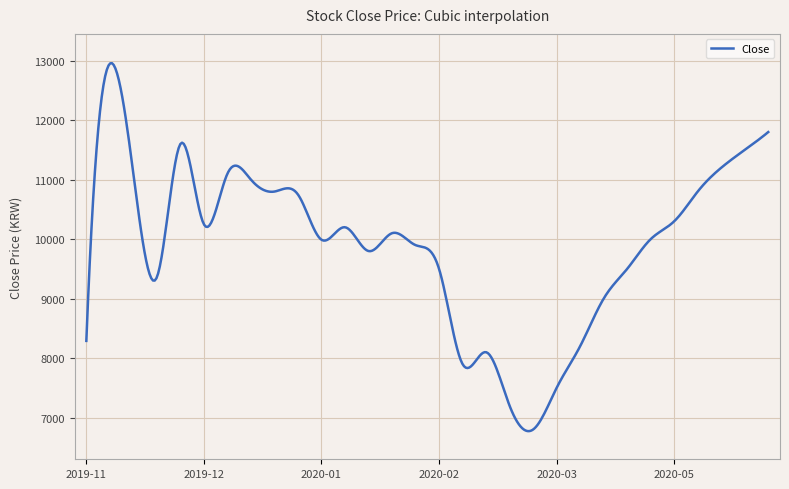

What is the minimum value shown in the chart?

6772.8